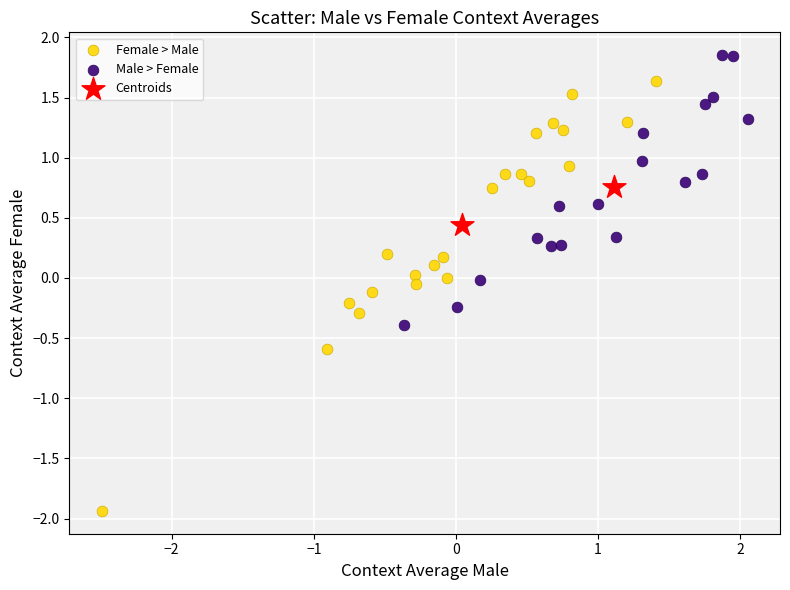

Which series has the largest Y range (max minus min)?

Female > Male